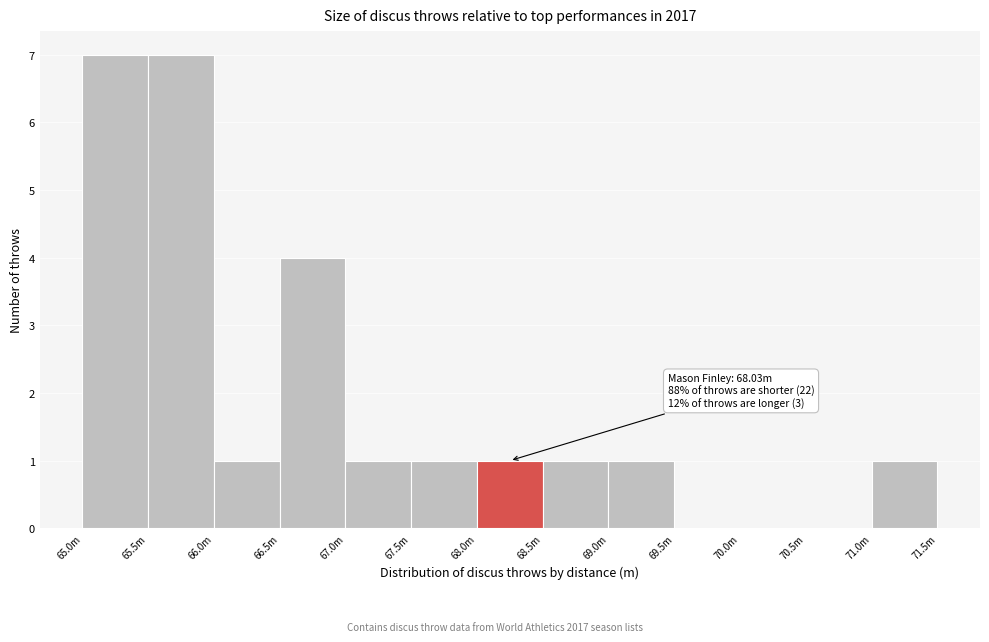

Reading left to right, transcribe all the data shown in this chart.

65.0m=7	65.5m=7	66.0m=1	66.5m=4	67.0m=1	67.5m=1	68.0m=1	68.5m=1	69.0m=1	69.5m=0	70.0m=0	70.5m=0	71.0m=1